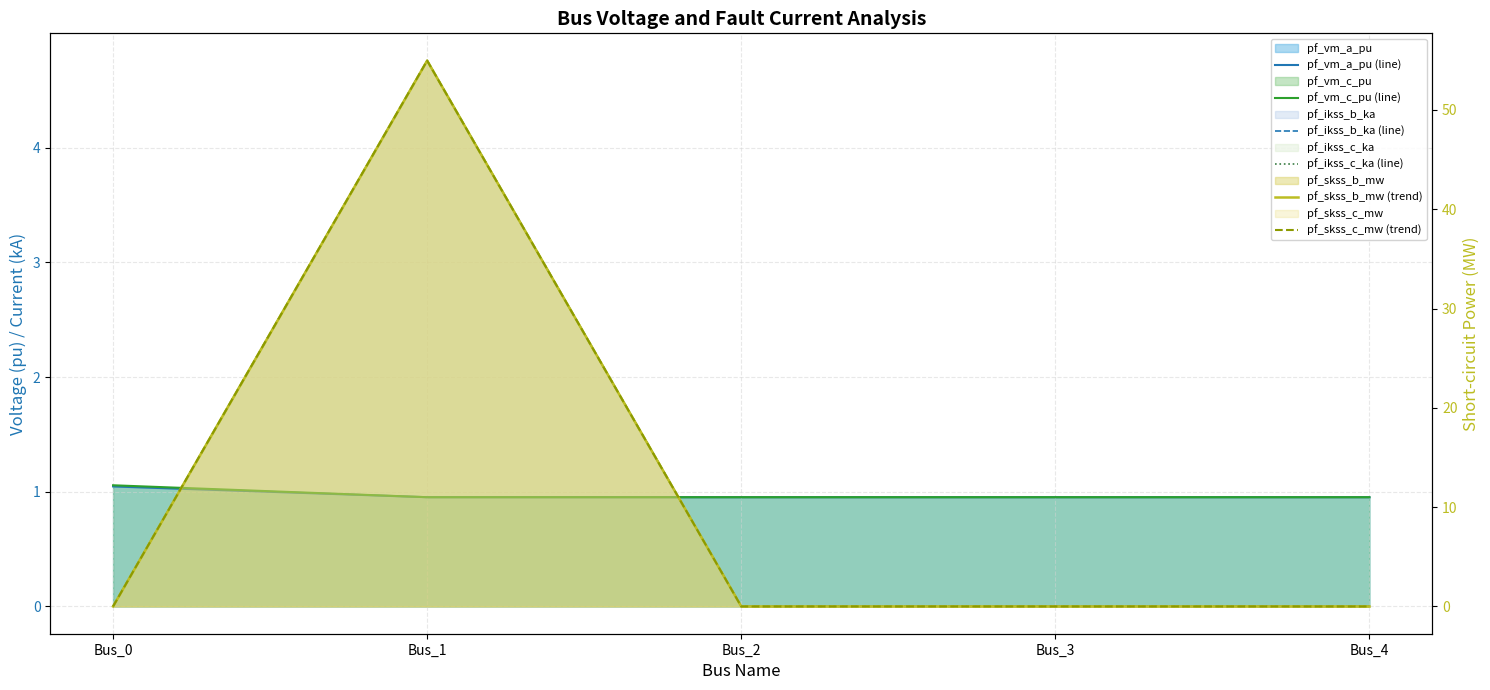

The value of pf_vm_c_pu (line) at Bus_3 is 1.6. True or false?

False